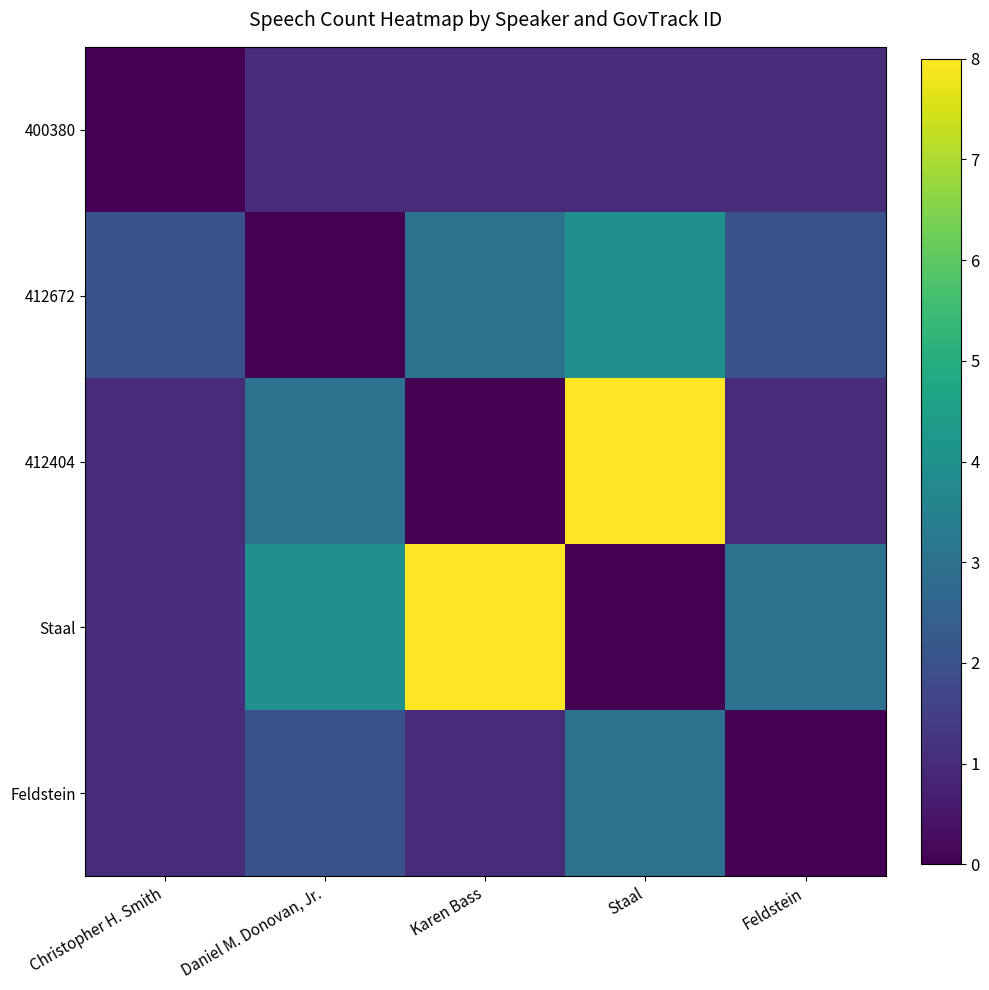

Reading left to right, what are all the values shown in this chart?

400380: Christopher H. Smith=0	Daniel M. Donovan, Jr.=1	Karen Bass=1	Staal=1	Feldstein=1
412672: Christopher H. Smith=2	Daniel M. Donovan, Jr.=0	Karen Bass=3	Staal=4	Feldstein=2
412404: Christopher H. Smith=1	Daniel M. Donovan, Jr.=3	Karen Bass=0	Staal=8	Feldstein=1
Staal: Christopher H. Smith=1	Daniel M. Donovan, Jr.=4	Karen Bass=8	Staal=0	Feldstein=3
Feldstein: Christopher H. Smith=1	Daniel M. Donovan, Jr.=2	Karen Bass=1	Staal=3	Feldstein=0